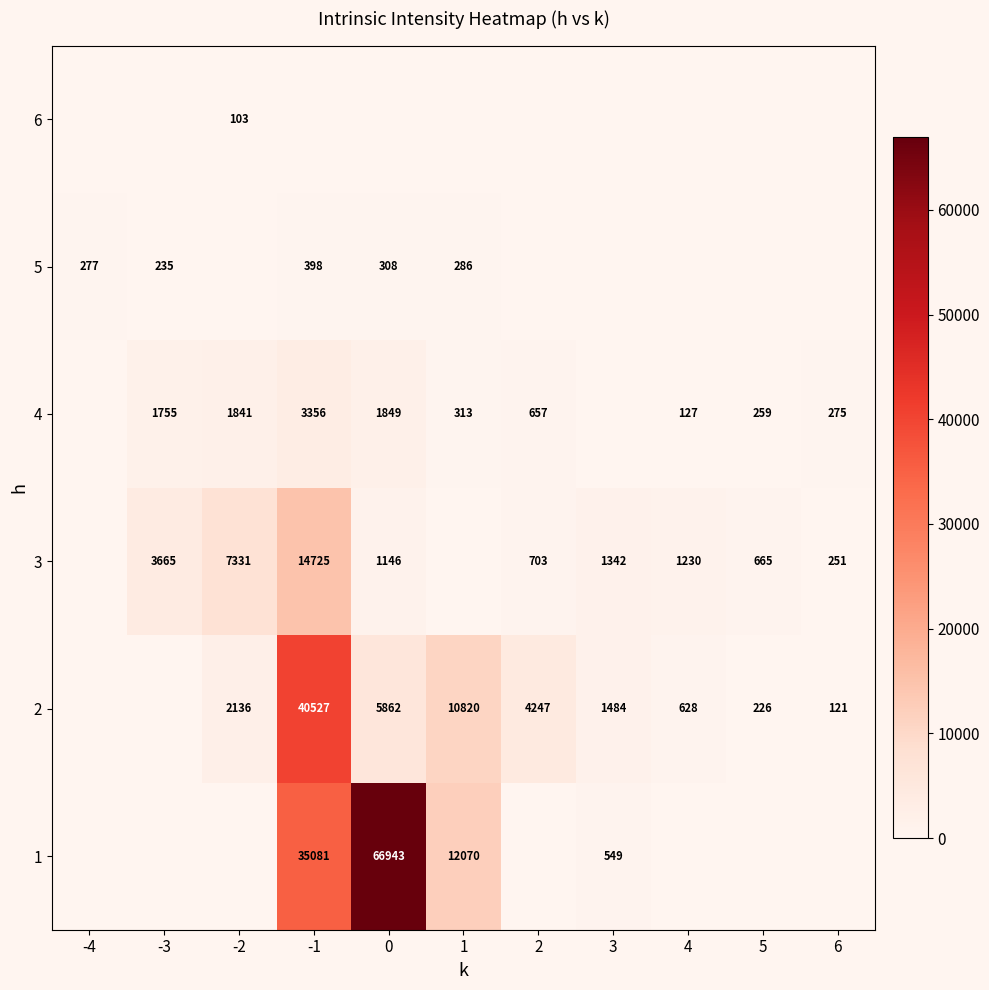

Count the number of data series in this chart.

6